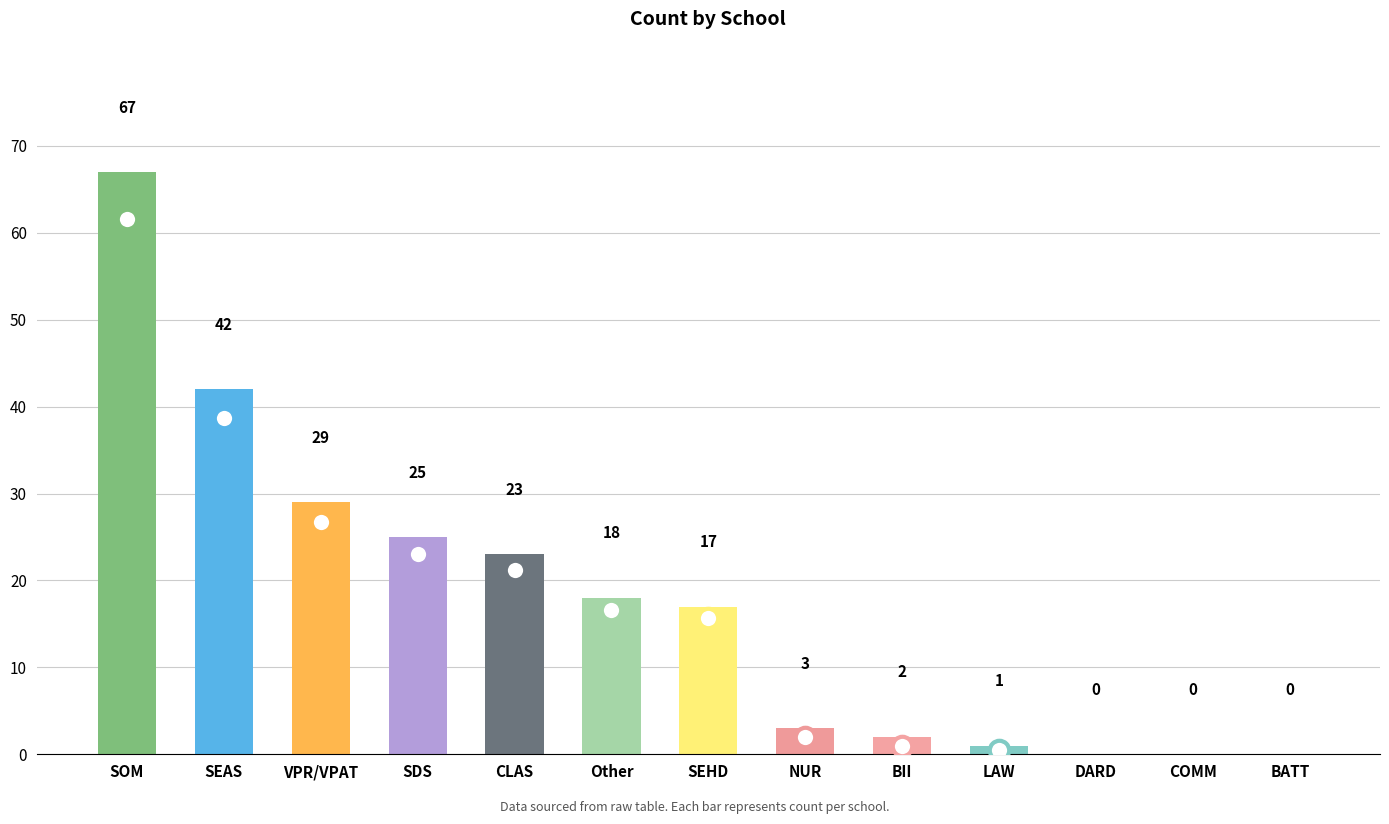

What is the greatest value displayed?

67